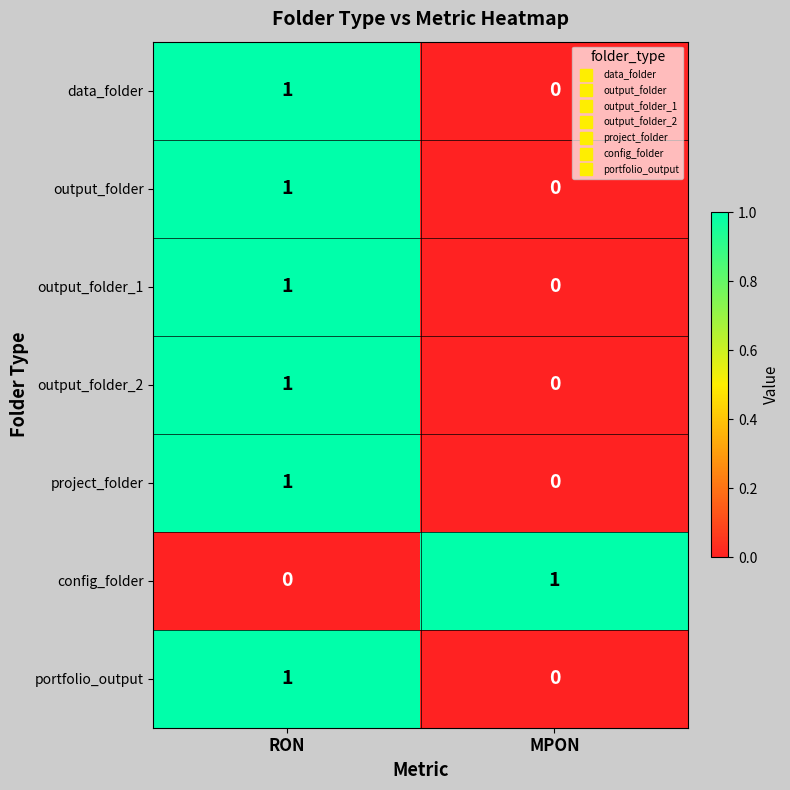

Which category has the highest value in the project_folder series?

RON